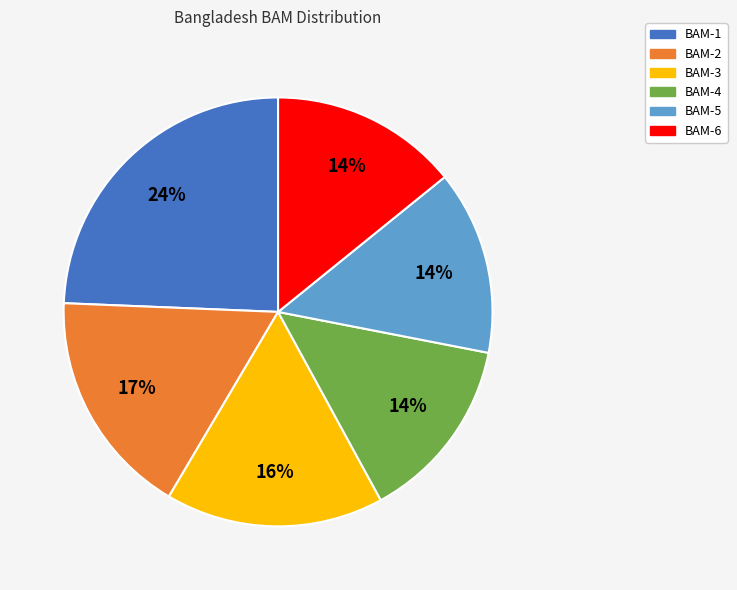

How many slices are in this pie chart?

6